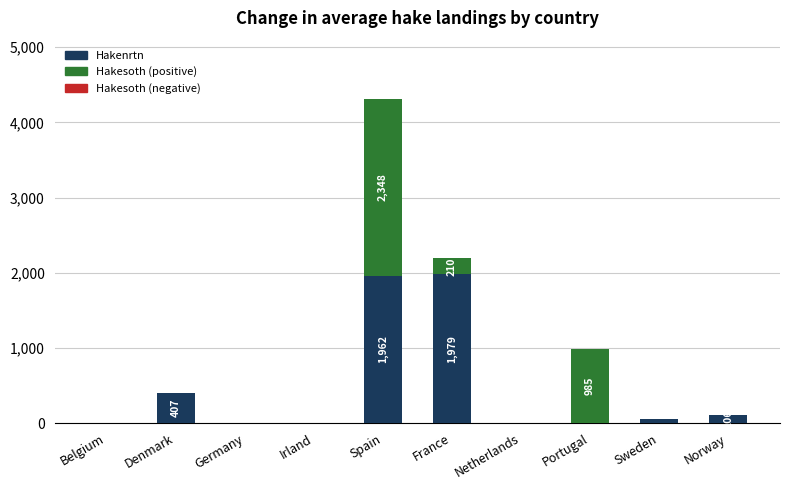

At which category is the sum across all series the highest?

Spain